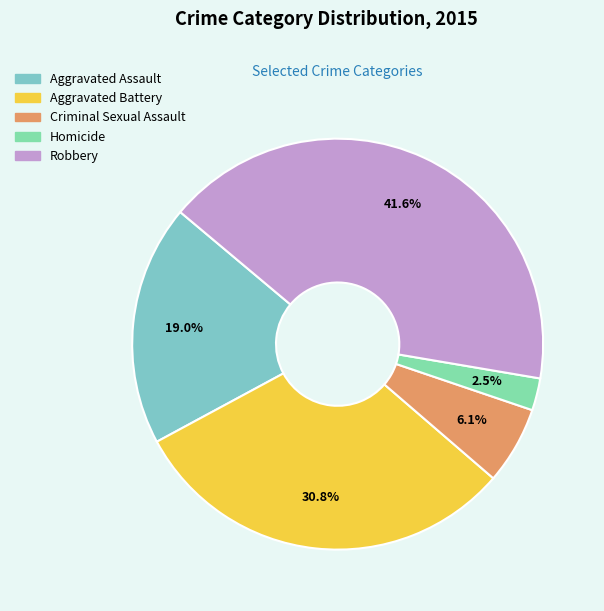

Rank the categories by value from highest to lowest.

Robbery, Aggravated Battery, Aggravated Assault, Criminal Sexual Assault, Homicide